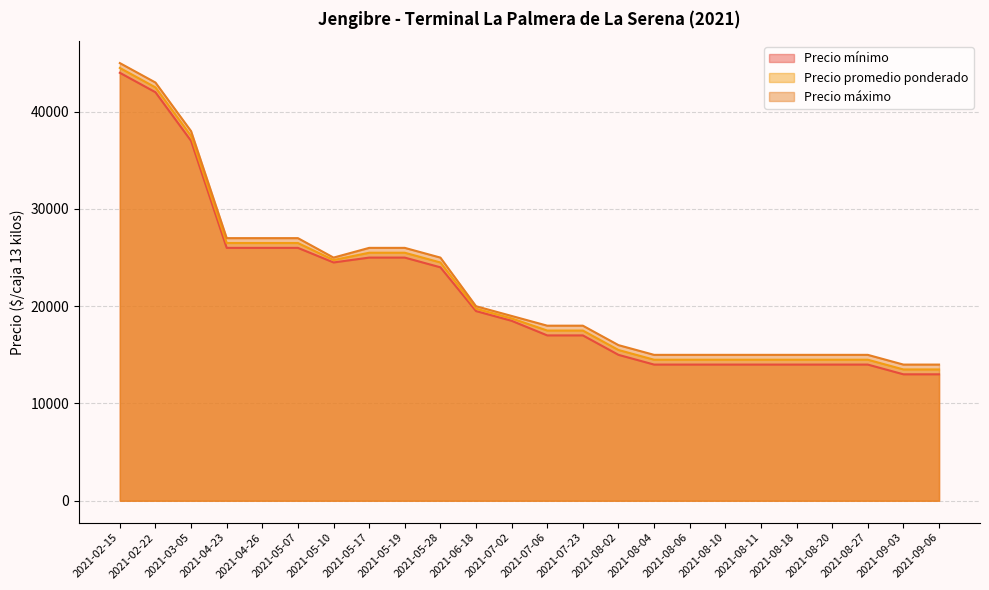

What is the sum of the Precio promedio ponderado values at 2021-07-02 and 2021-08-11?

33250